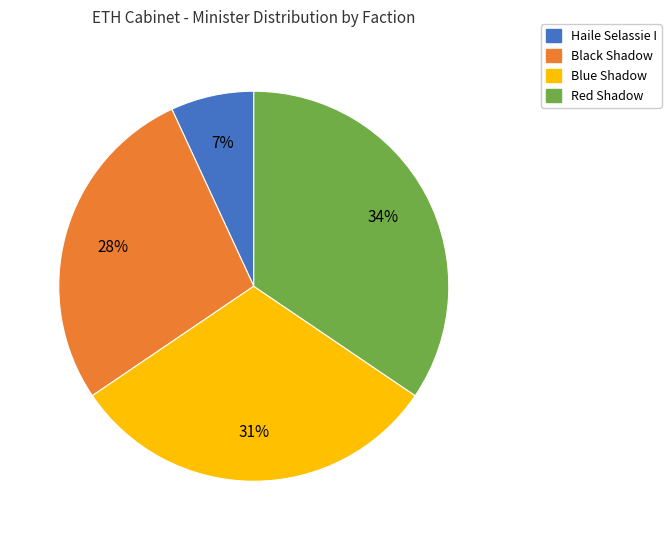

Count the number of slices in the pie.

4